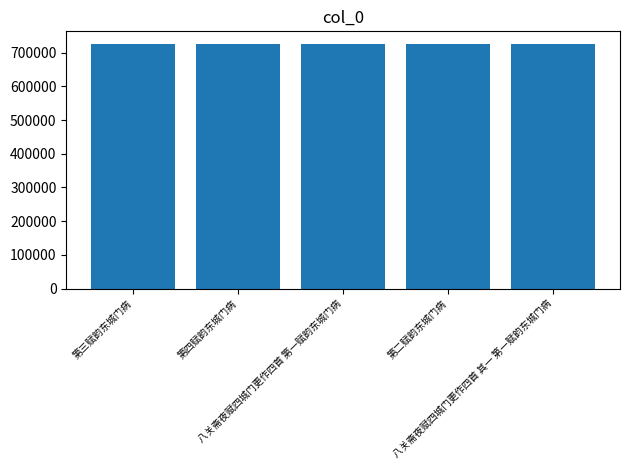

The chart shows a value of 726008 at 八关斋夜赋四城门更作四首 其一 第一赋韵东城门病. True or false?

True